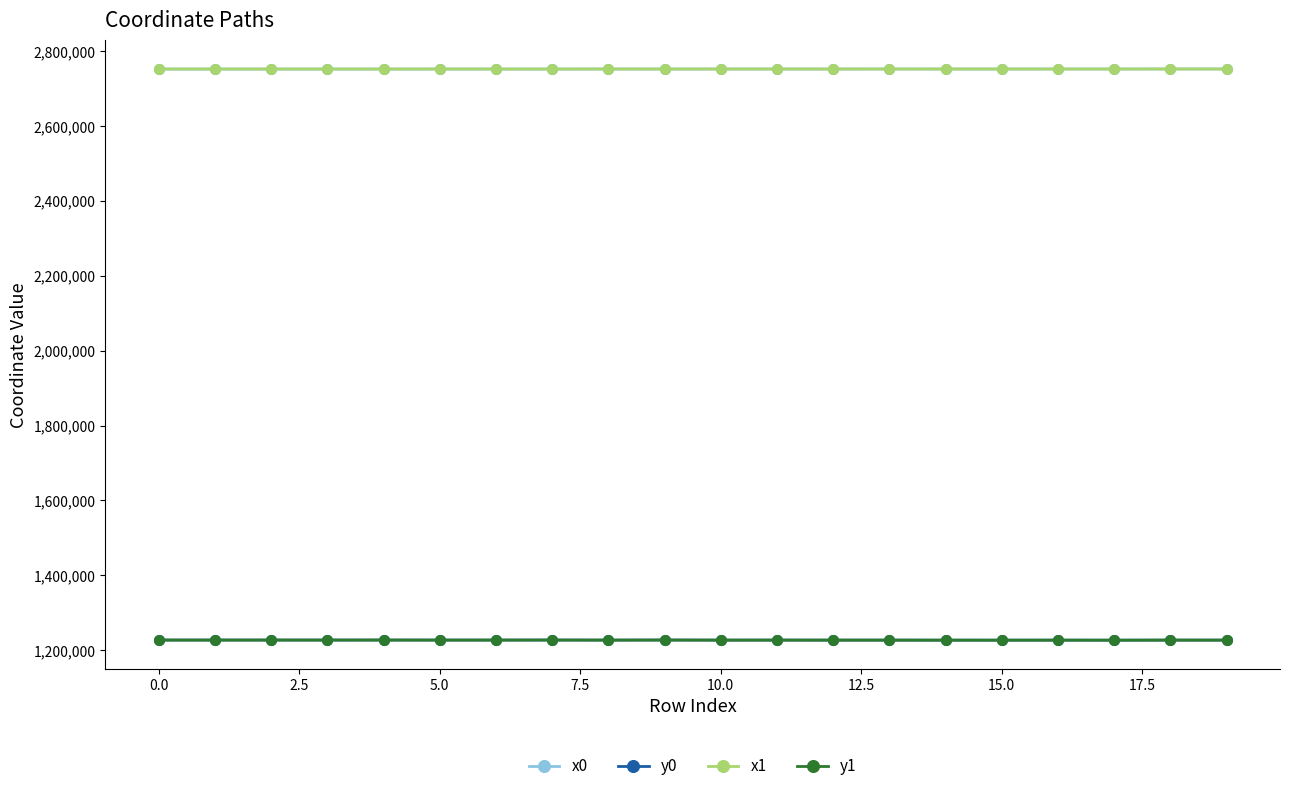

True or false: x0 and y1 cross at least once.

False